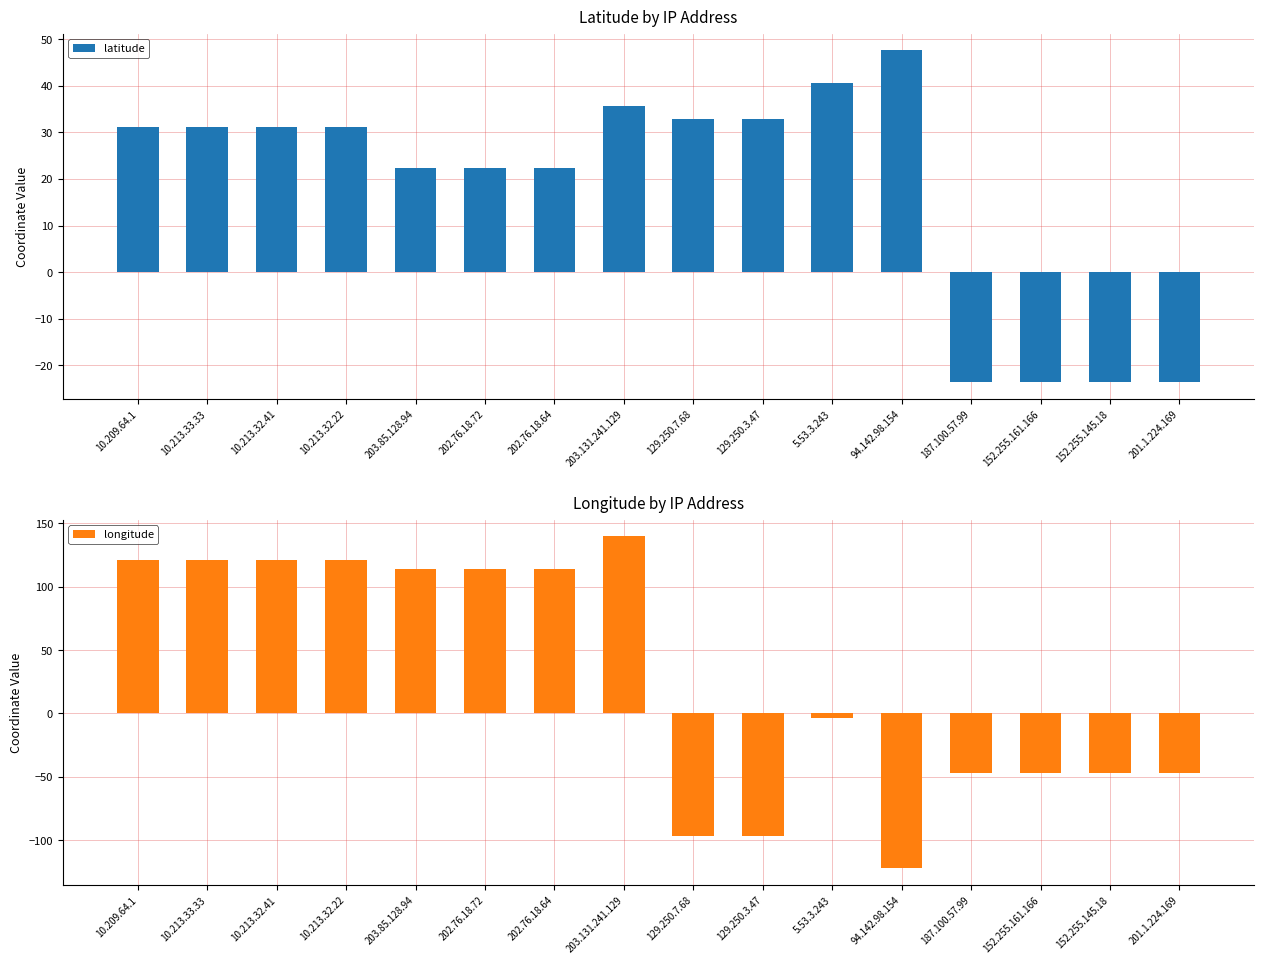

Rank the series at 129.250.7.68 from highest to lowest value.

latitude, longitude